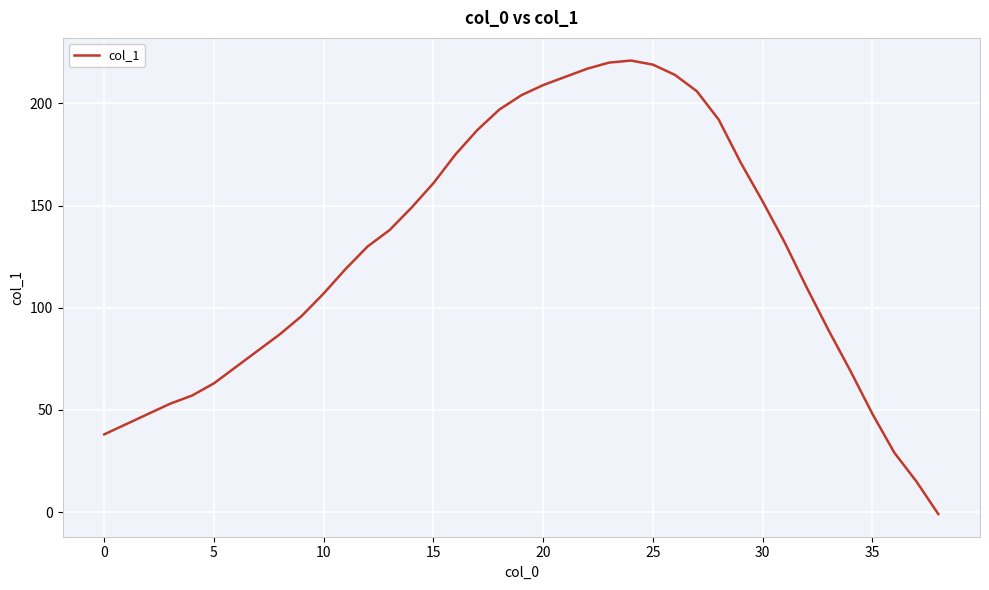

What is the difference between the maximum and minimum values?

222